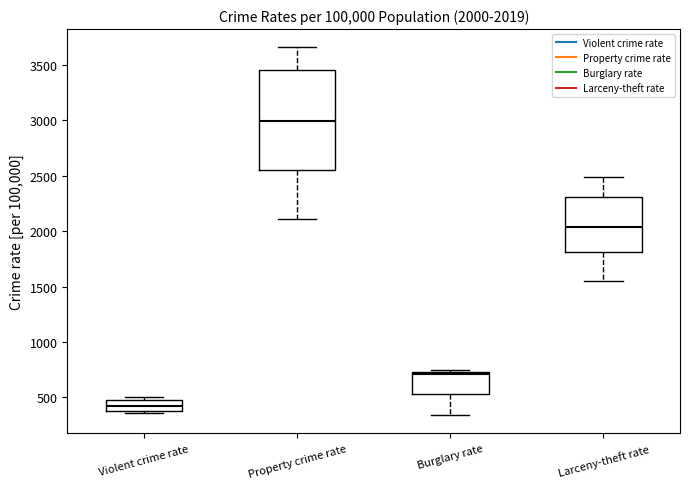

Which box's median line is the lowest?

Violent crime rate